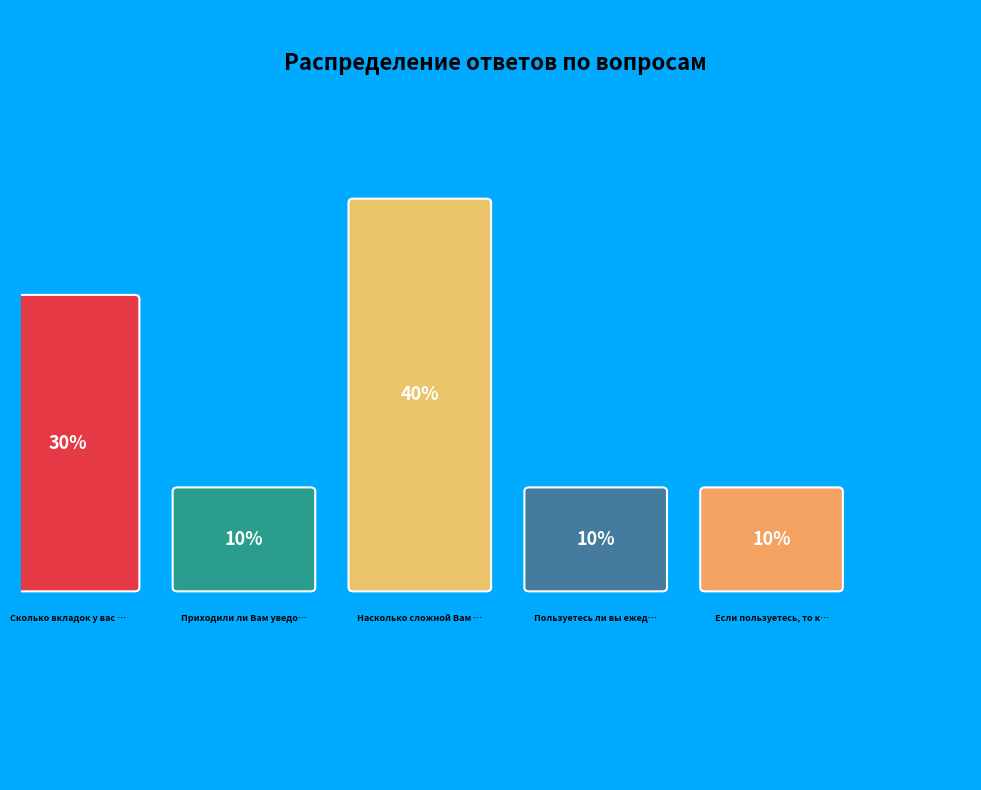

Approximately how many times larger is the value at Если пользуетесь, то каким? compared to Пользуетесь ли вы ежедневником?

1.0